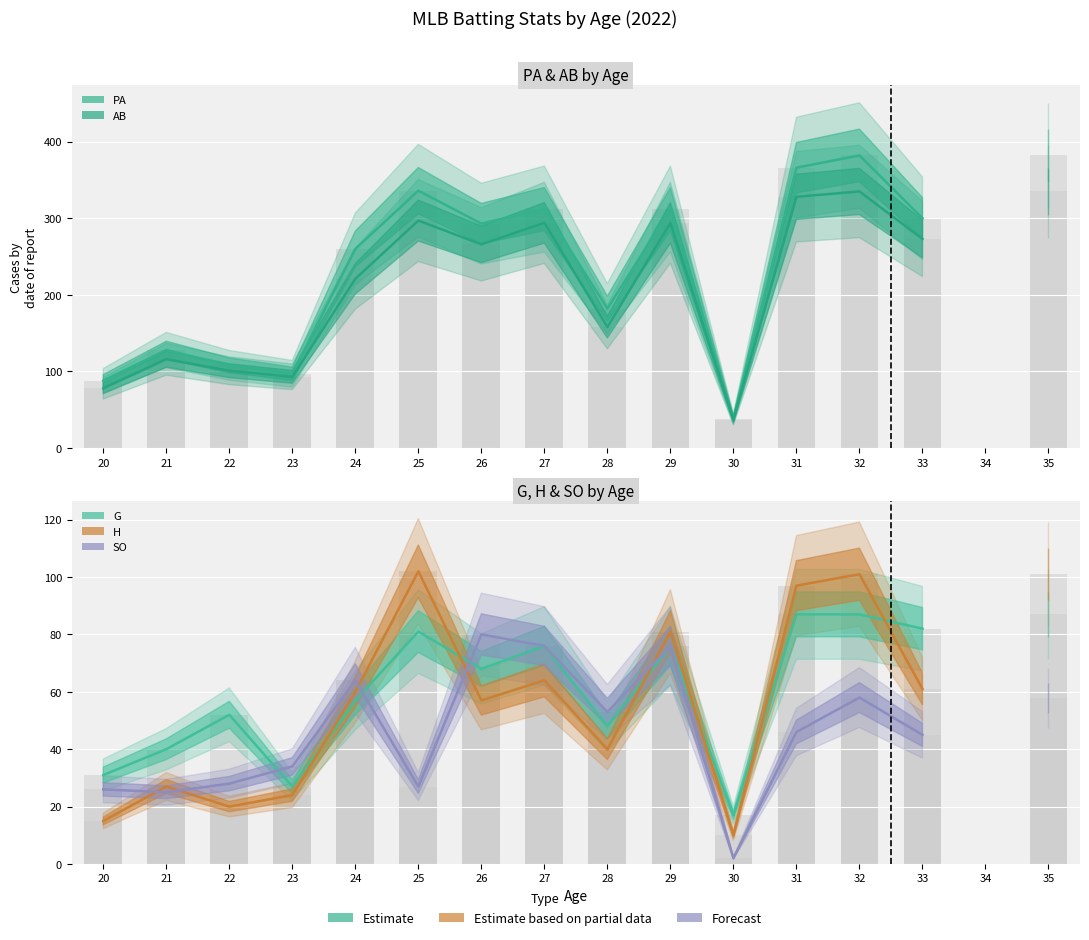

The PA series shows 273 at 28. True or false?

False